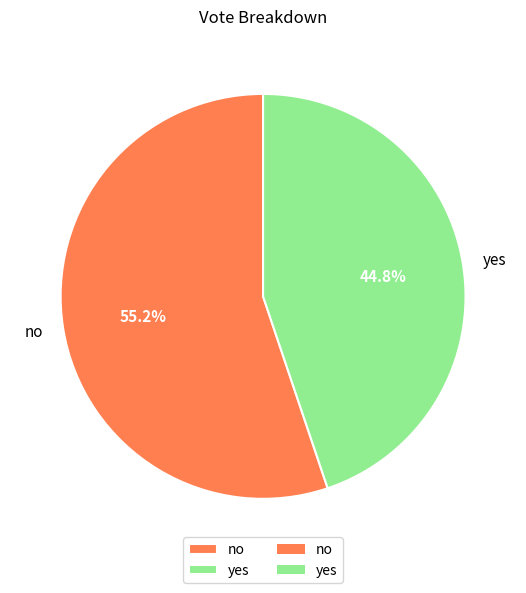

To the nearest percent, what is the combined percentage of yes and no?

100%